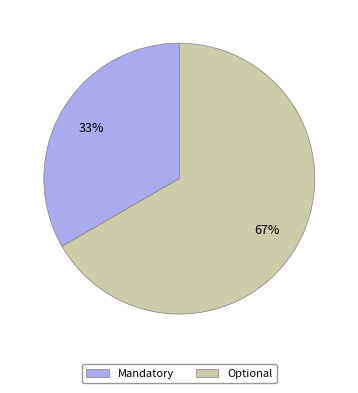

Which slice is the largest?

Optional